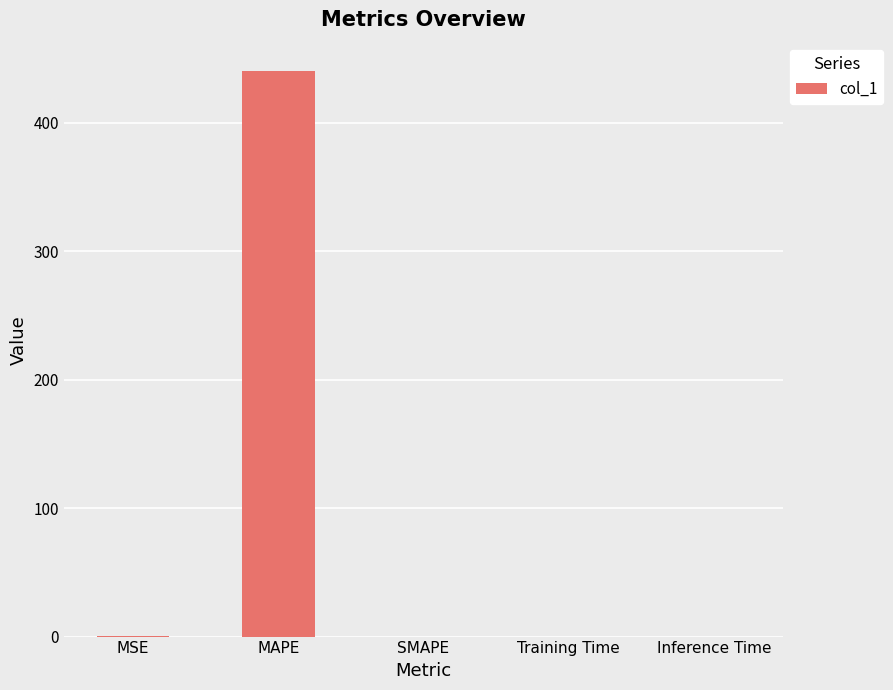

Are the bars grouped side by side (vs. stacked)?

No